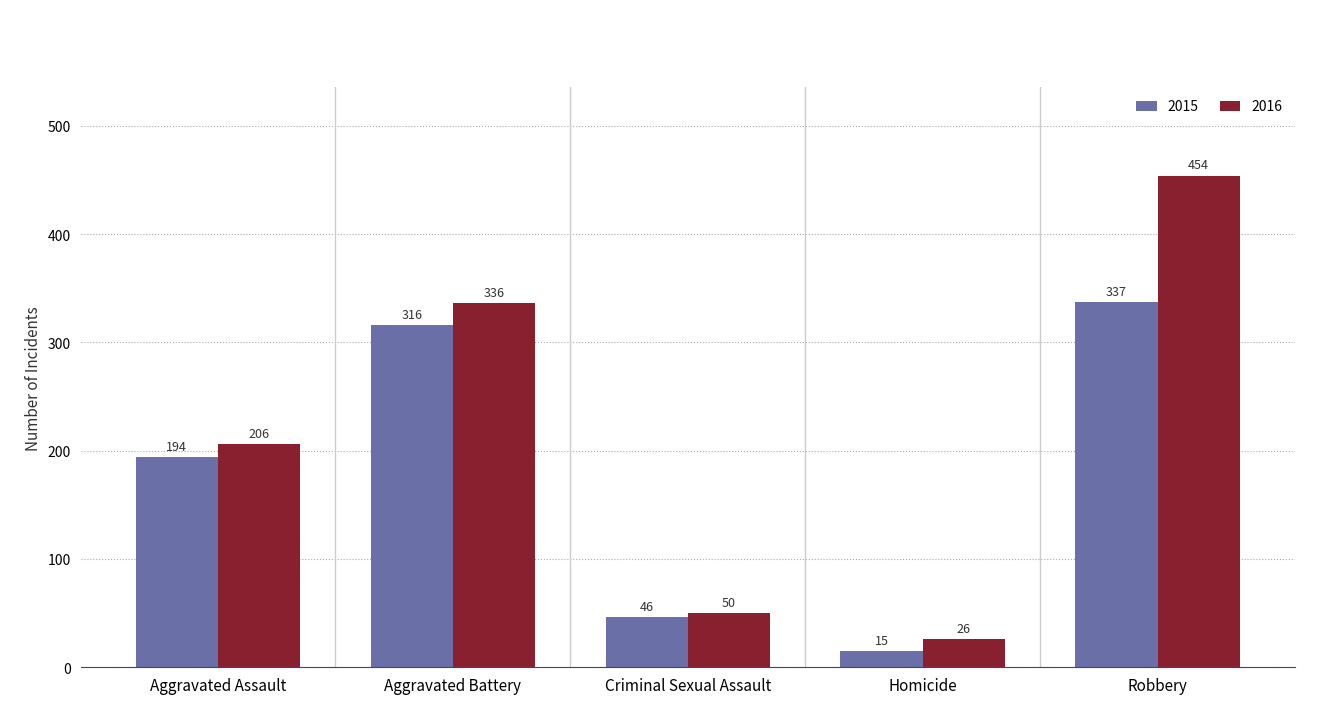

Reading right to left, list all the values displayed in this chart.

2015: Robbery=337	Homicide=15	Criminal Sexual Assault=46	Aggravated Battery=316	Aggravated Assault=194
2016: Robbery=454	Homicide=26	Criminal Sexual Assault=50	Aggravated Battery=336	Aggravated Assault=206